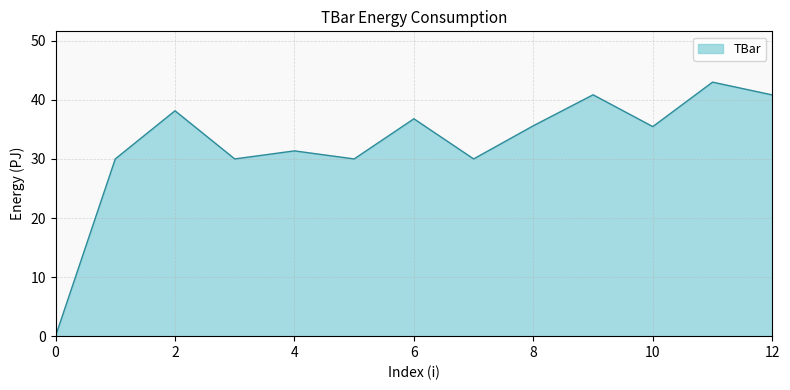

What is the difference between the second highest and minimum values?

40.9